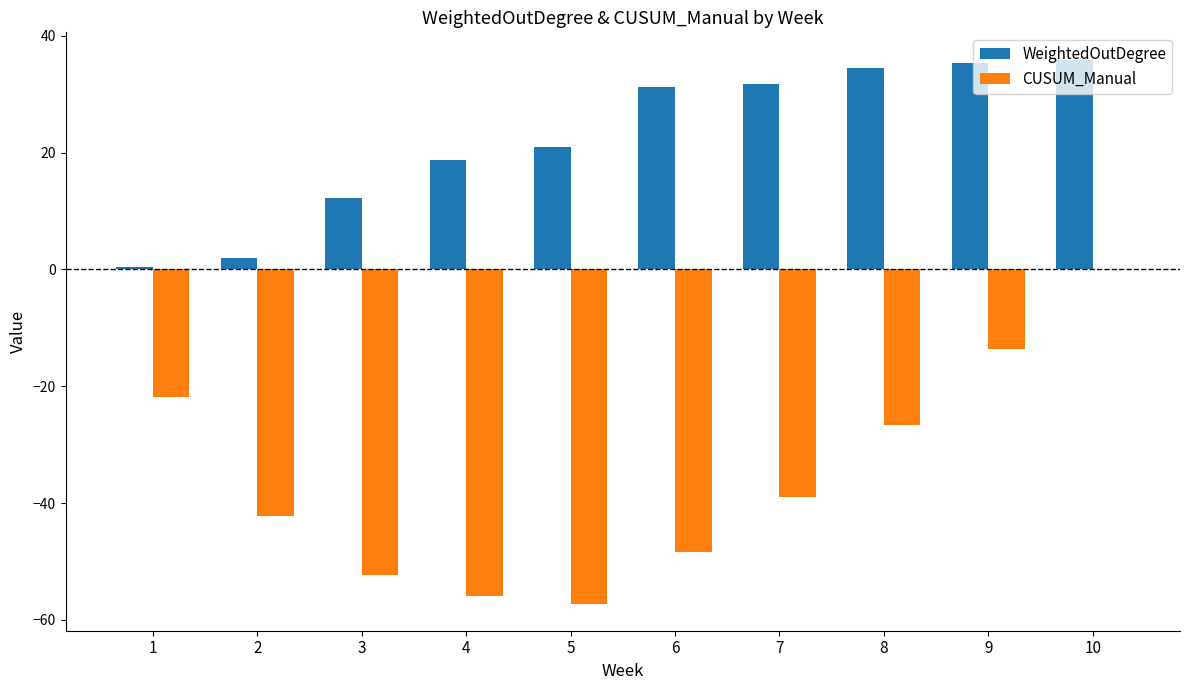

Reading left to right, what are all the values shown in this chart?

WeightedOutDegree: 1=0.4	2=2.0	3=12.2	4=18.8	5=20.9	6=31.2	7=31.7	8=34.5	9=35.3	10=35.9
CUSUM_Manual: 1=-21.9	2=-42.2	3=-52.3	4=-55.8	5=-57.2	6=-48.3	7=-38.9	8=-26.7	9=-13.6	10=0.0